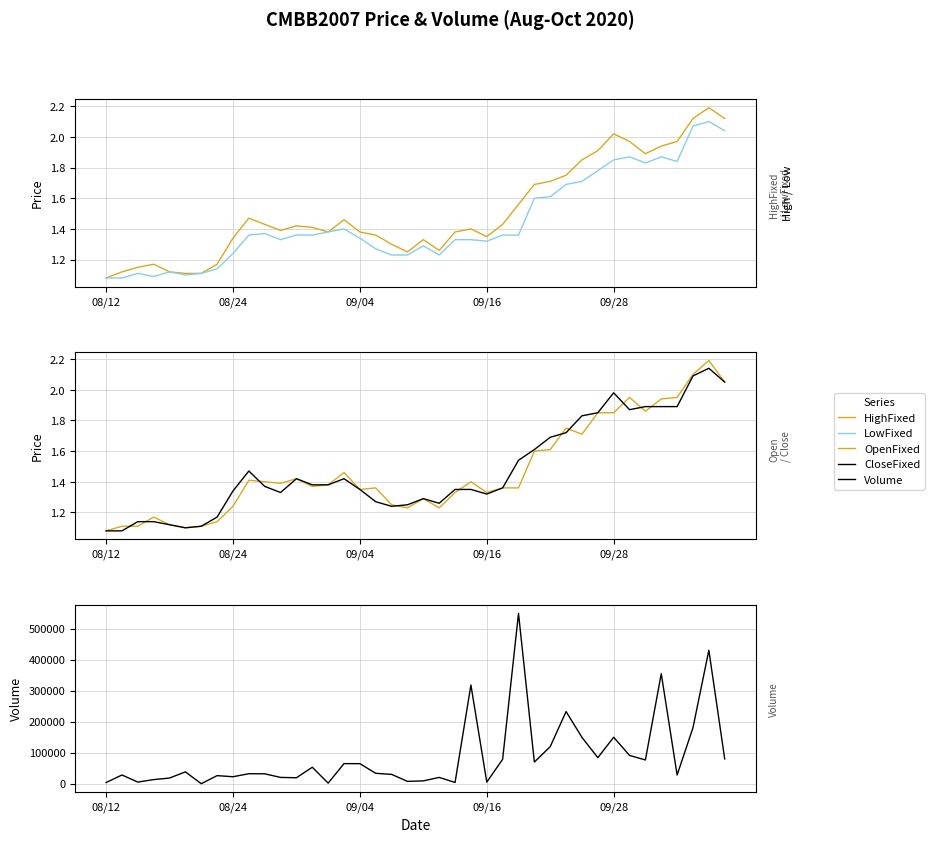

True or false: OpenFixed and HighFixed intersect in this chart.

False